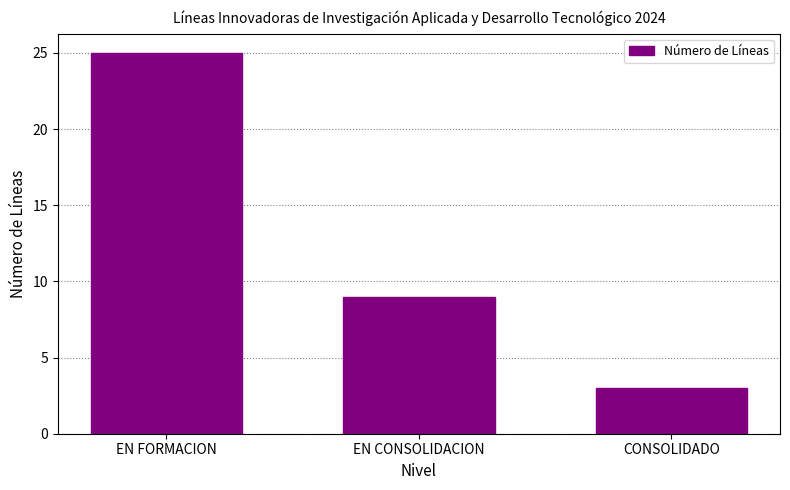

What is the ratio of the value at EN FORMACION to the value at CONSOLIDADO?

8.3